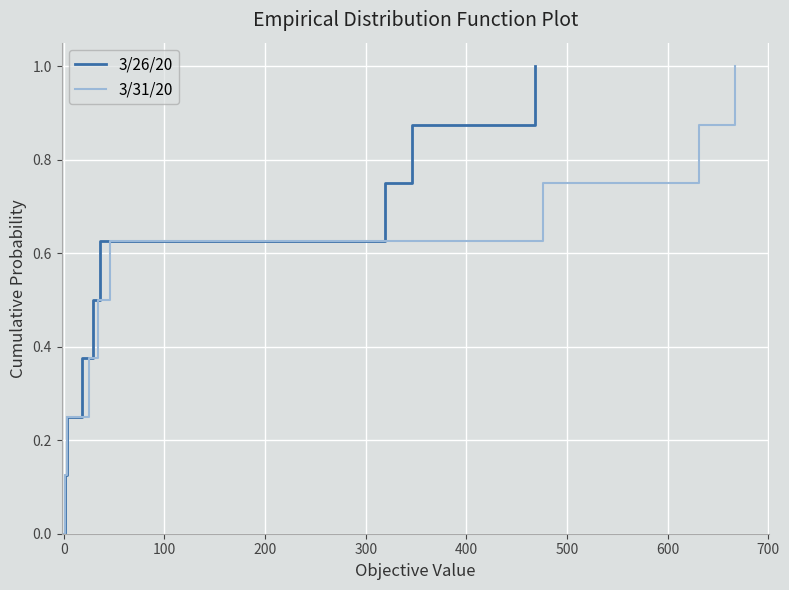

How many data points in 3/26/20 are above 0?

8